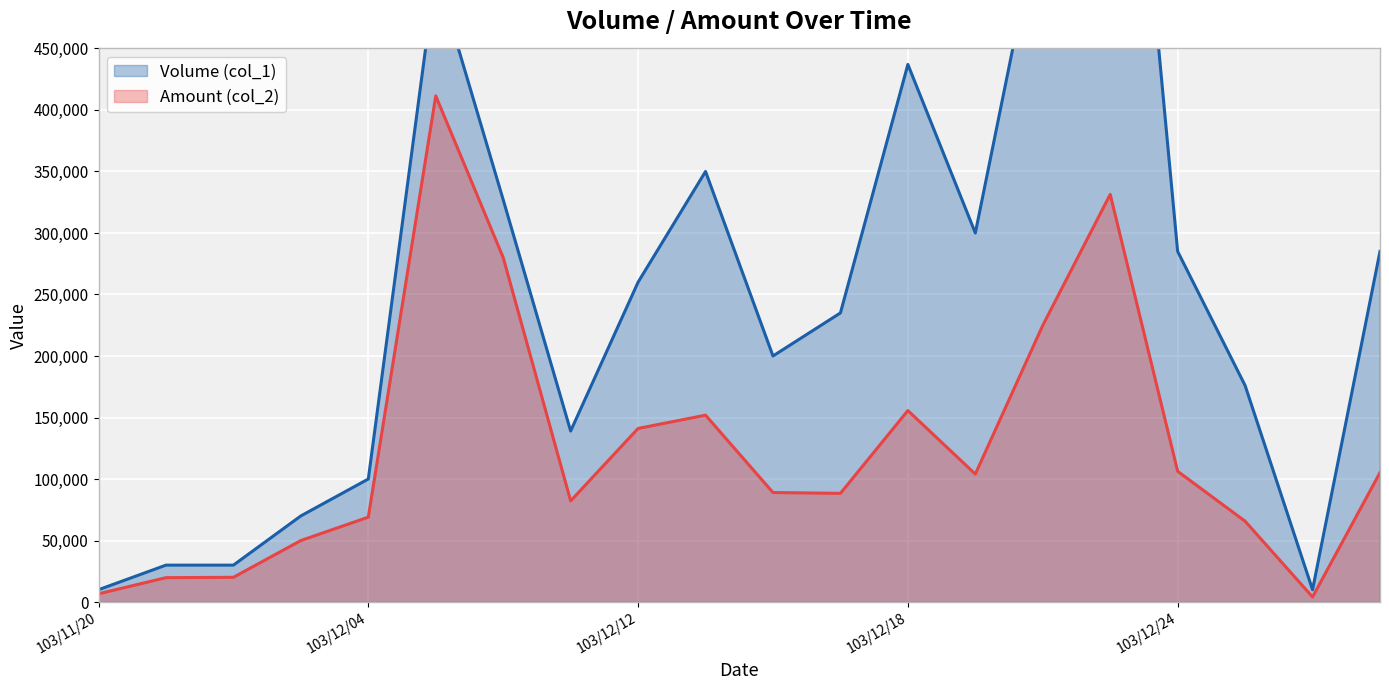

What value does the Volume (col_1) series have at 103/12/24, to the nearest 10?

285000